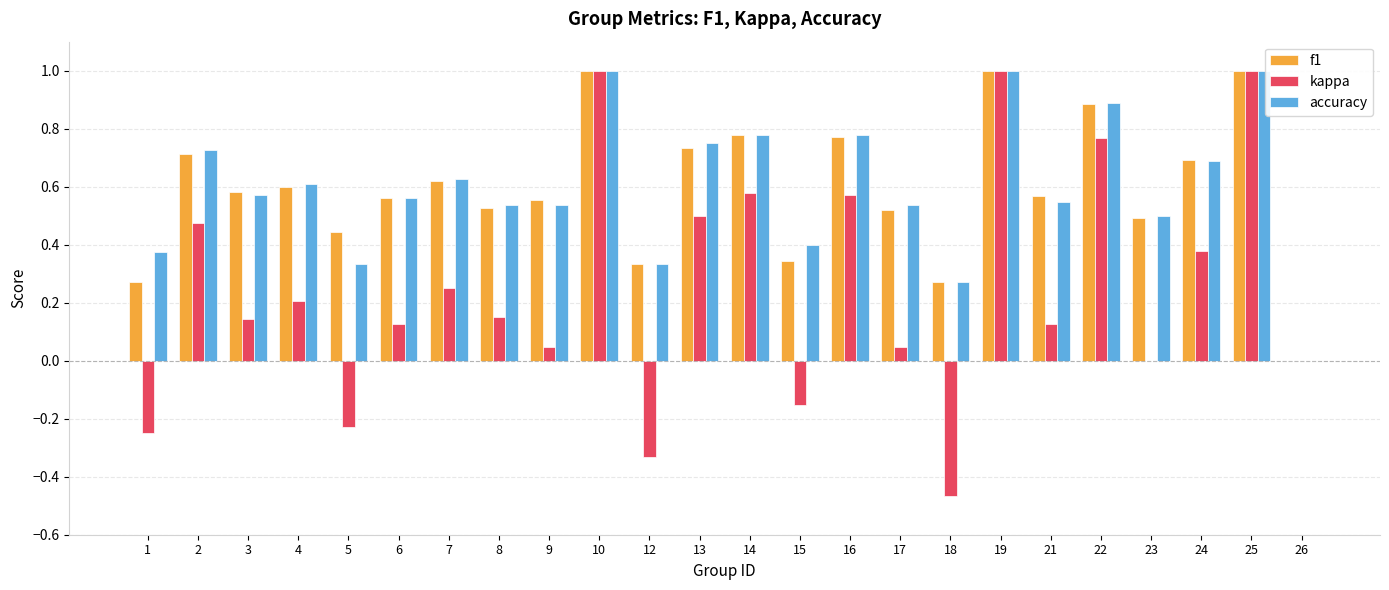

Which series has the widest spread of values?

kappa